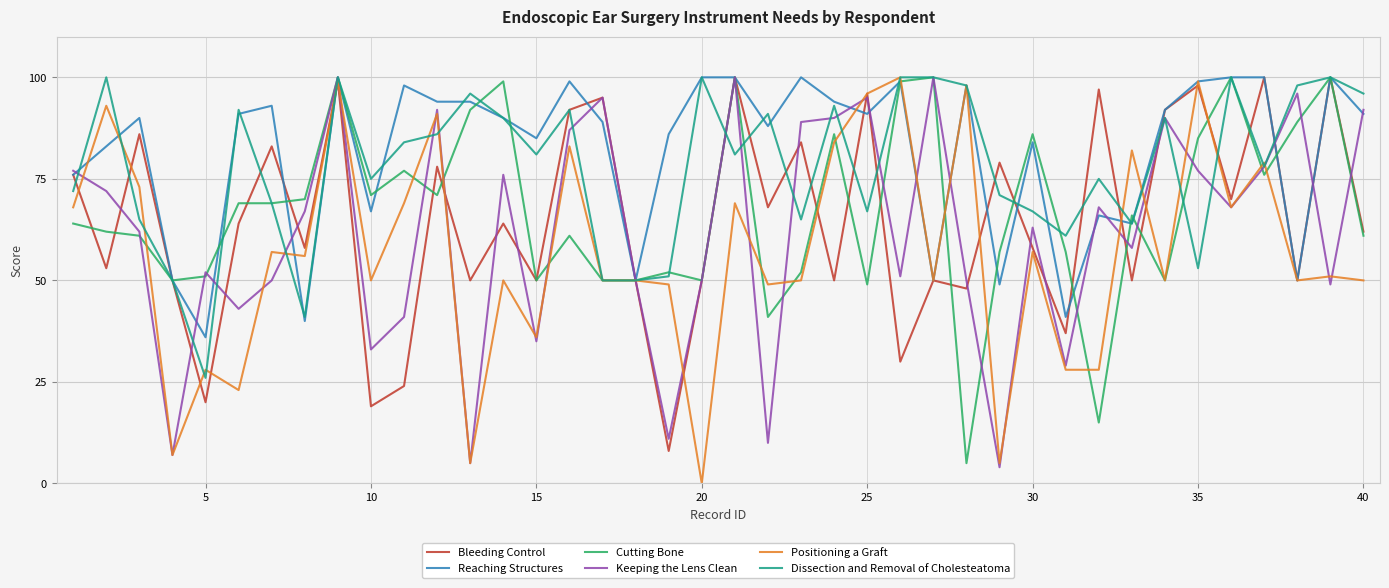

How many lines are shown in the chart?

6